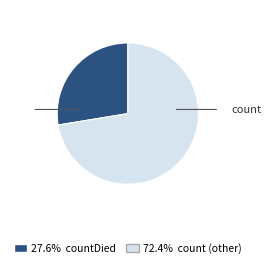

Is there a majority slice in this chart?

Yes